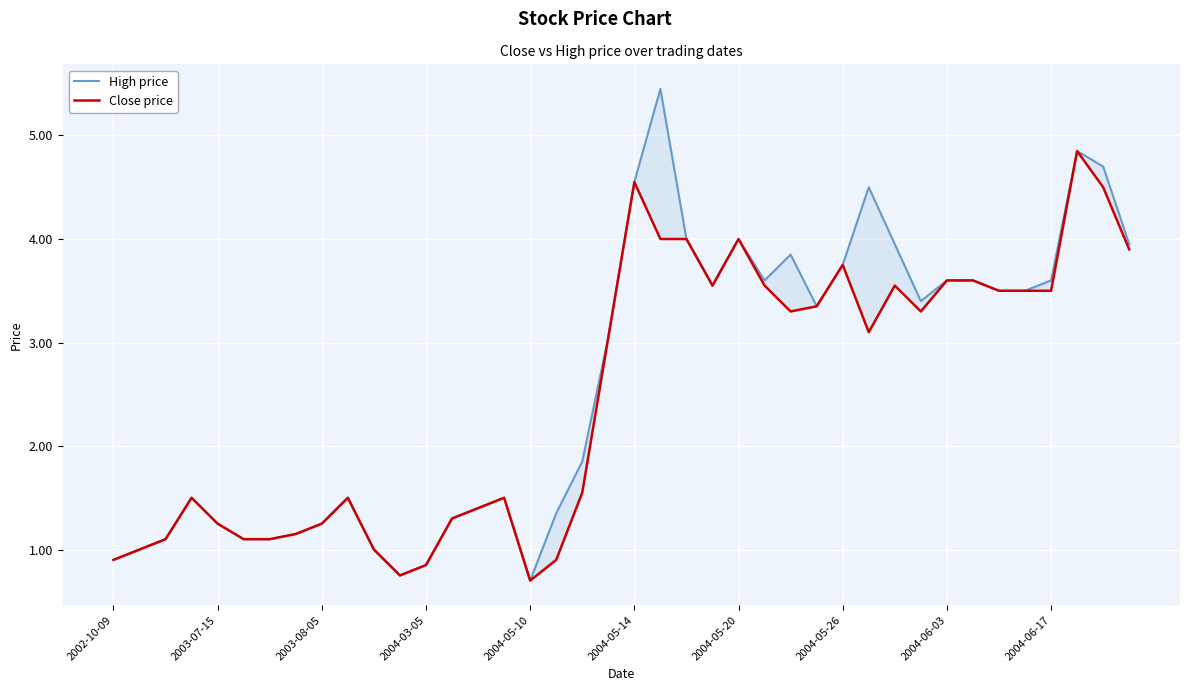

What is the difference between the Close price values at 2004-05-14 and 2004-05-26?

0.8